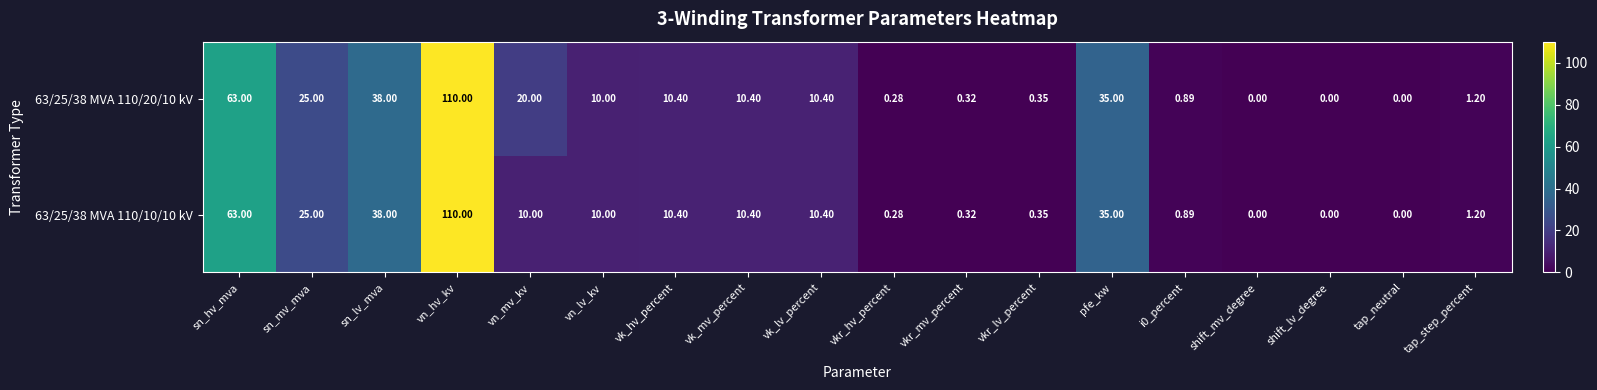

Is the value of 63/25/38 MVA 110/10/10 kV at tap_step_percent greater than the value of 63/25/38 MVA 110/20/10 kV at sn_hv_mva?

No